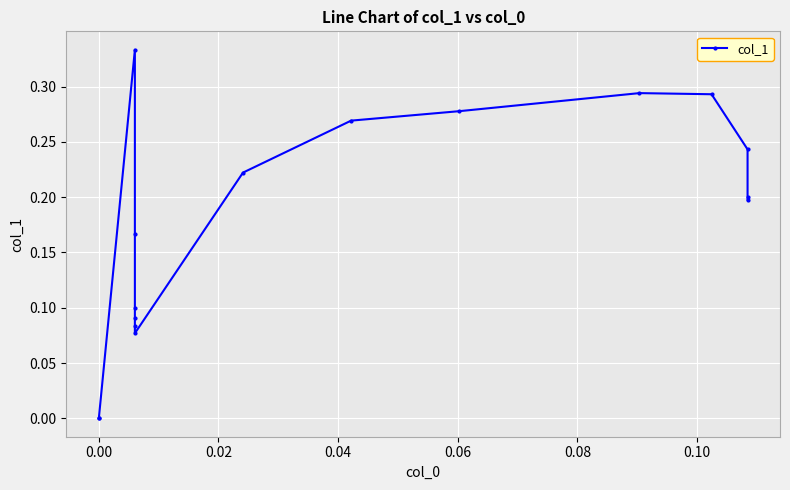

What is the value of the 3rd point from the left?

0.2